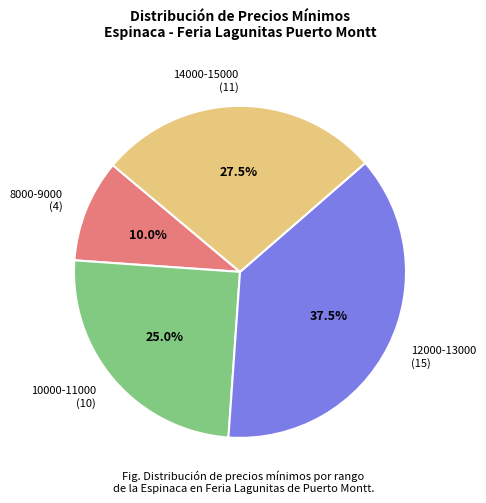

Does 12000-13000 (15) account for over 50% of the chart?

No